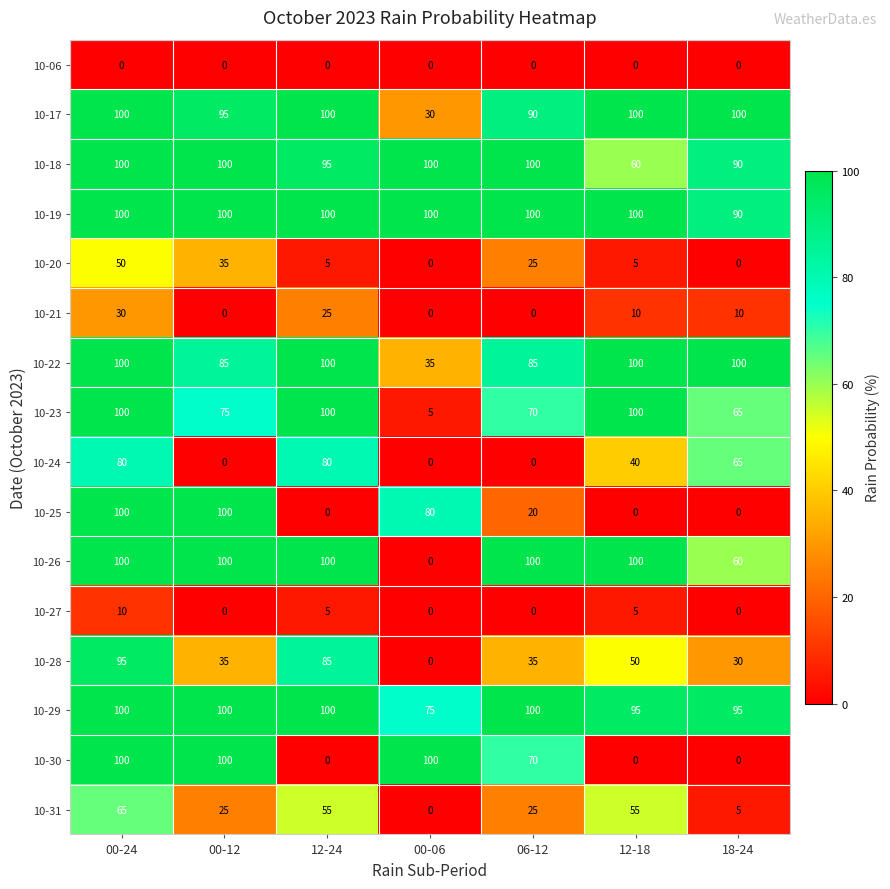

What is the approximate value of 10-18 at 00-24, to the nearest 10?

100